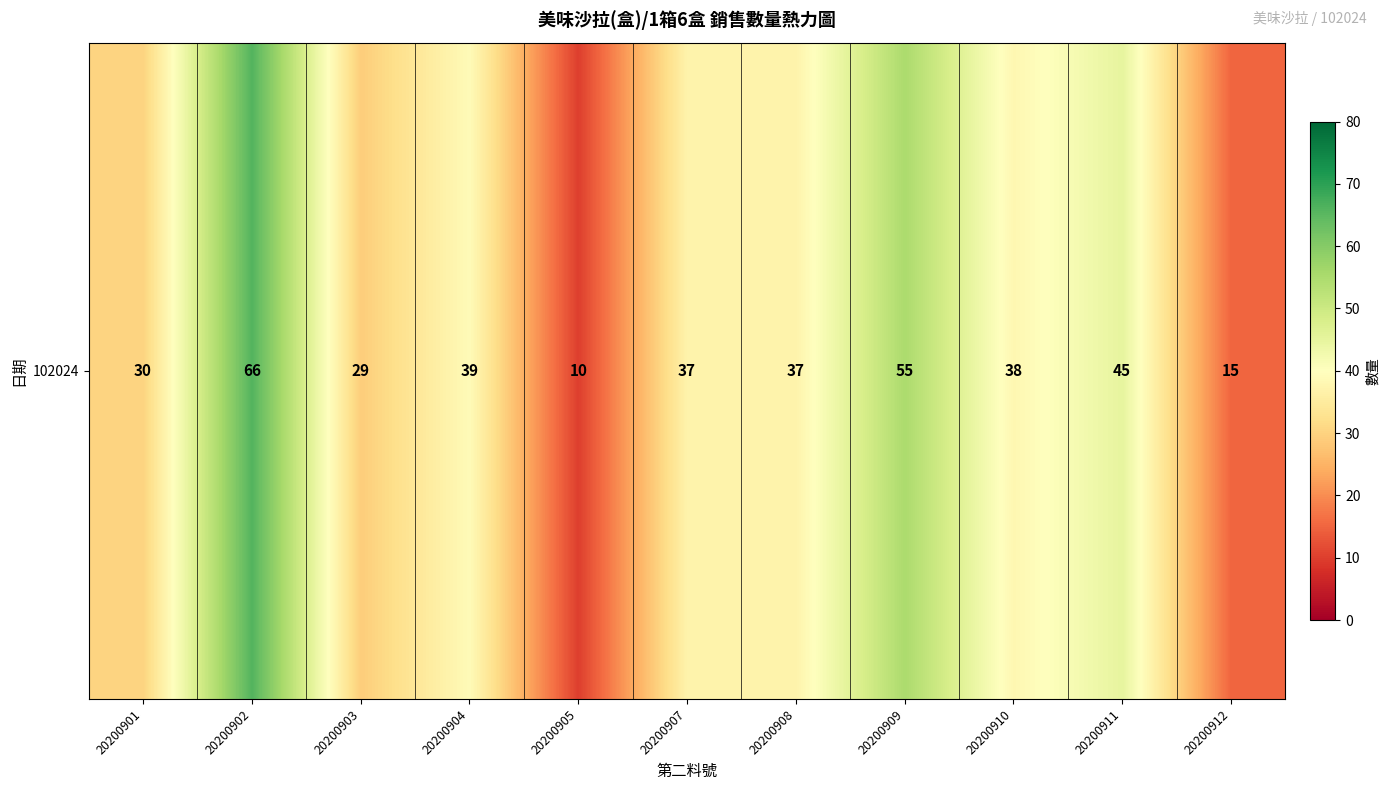

What is the difference between the maximum and minimum values?

56